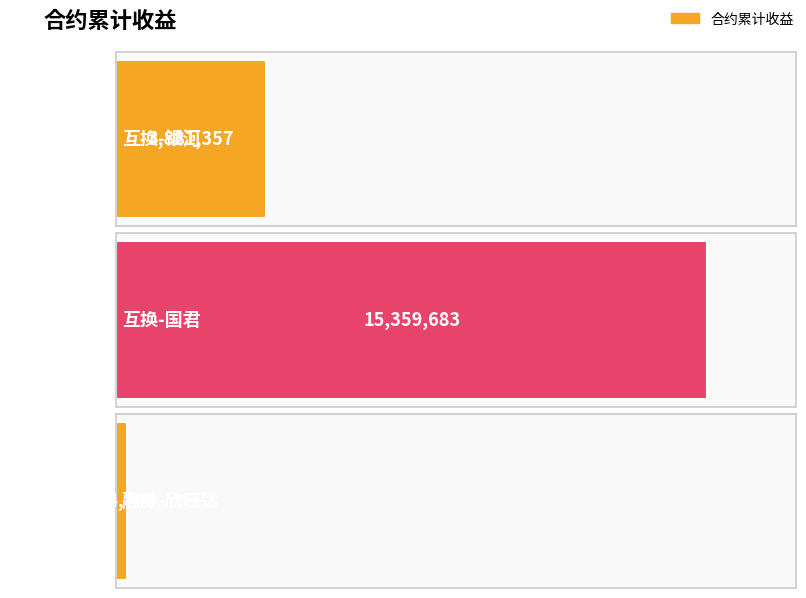

Rank the categories by value from highest to lowest.

互换-国君, 互换-银河, 融券-欣旺达